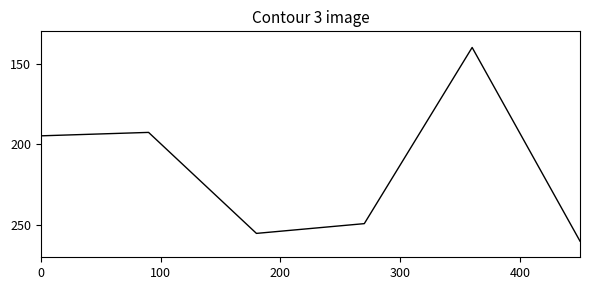

Reading right to left, extract all data points from this chart.

260.0	140.0	249.2	255.2	192.6	194.8